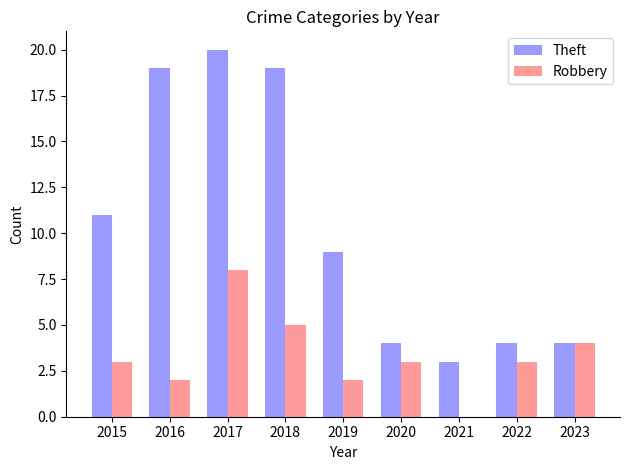

What is the greatest value displayed?

20